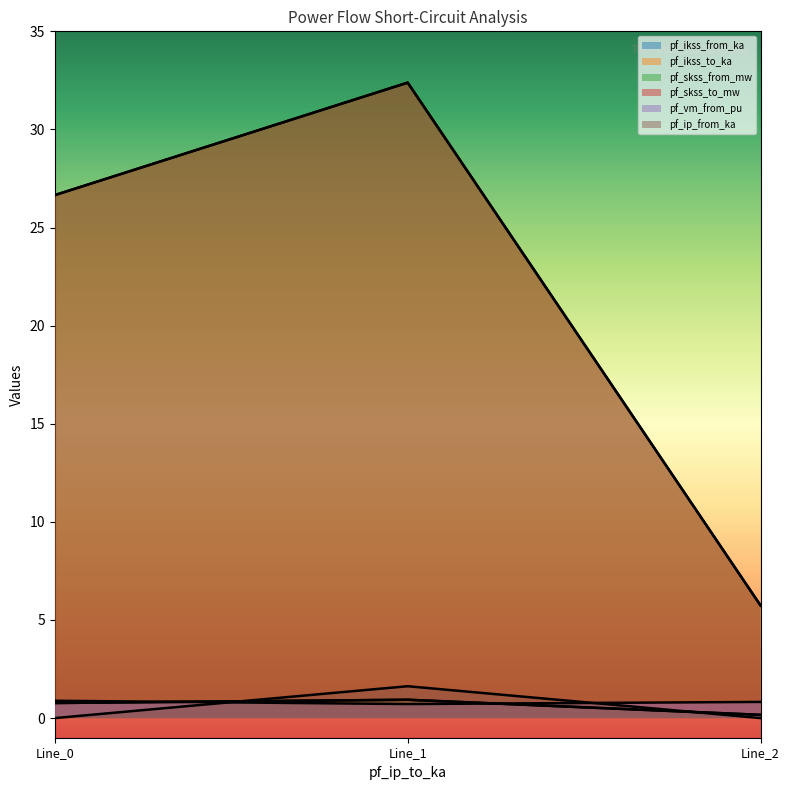

What is the spread (max minus min) of values at Line_0?

26.7